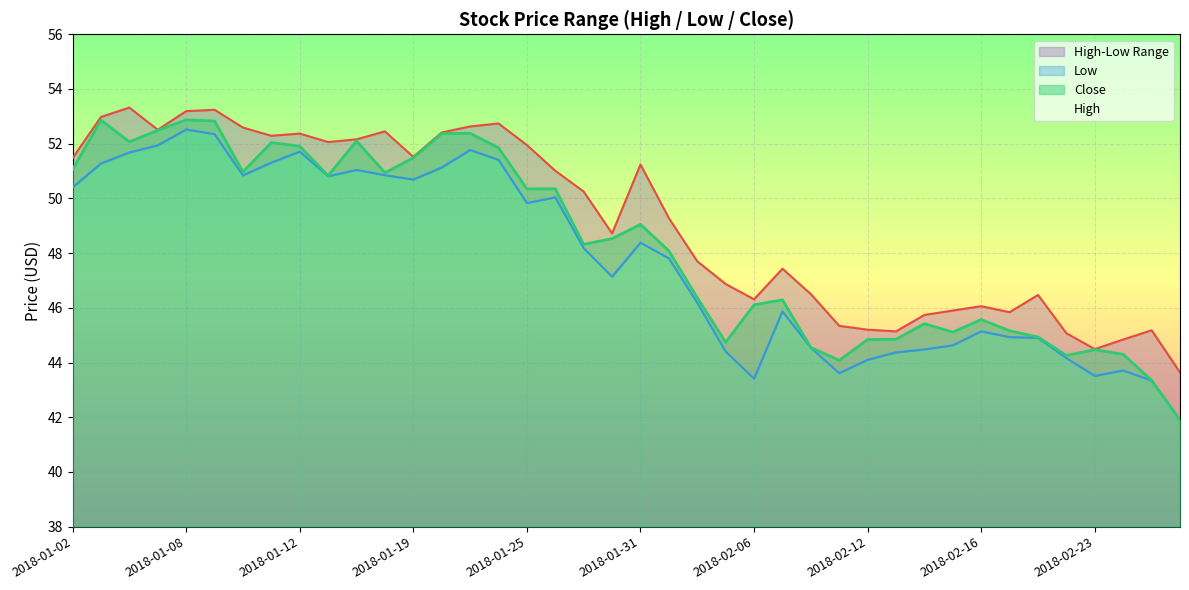

How many data points in High are less than 50?

20